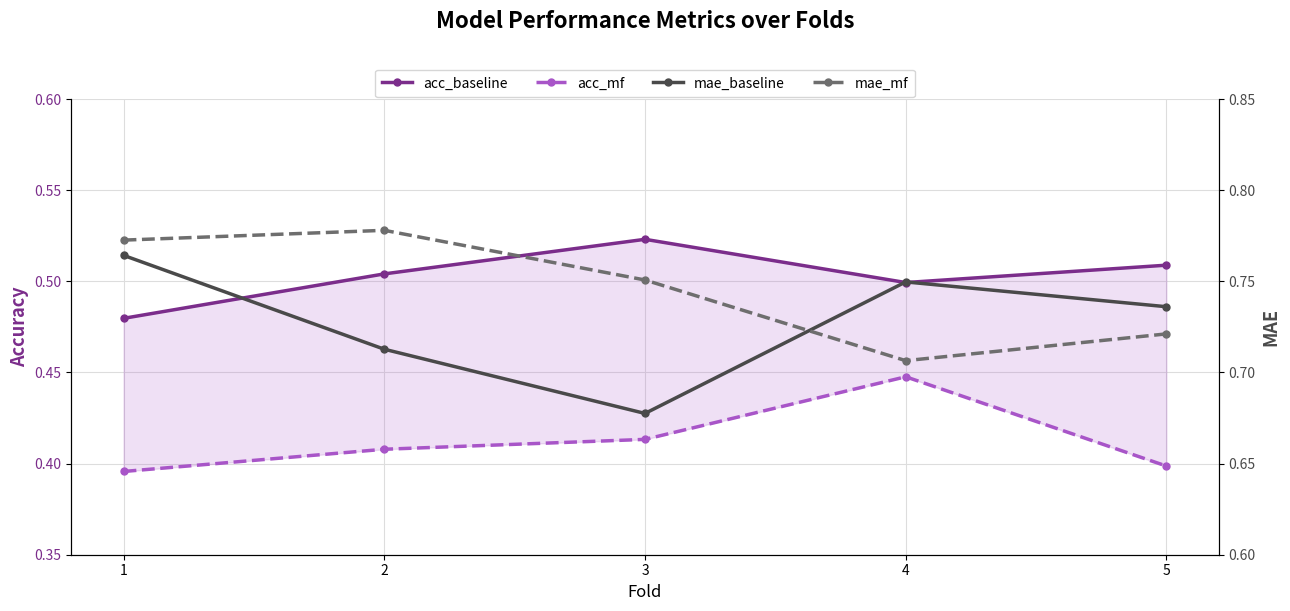

What is the total value across all series at 2?

2.4